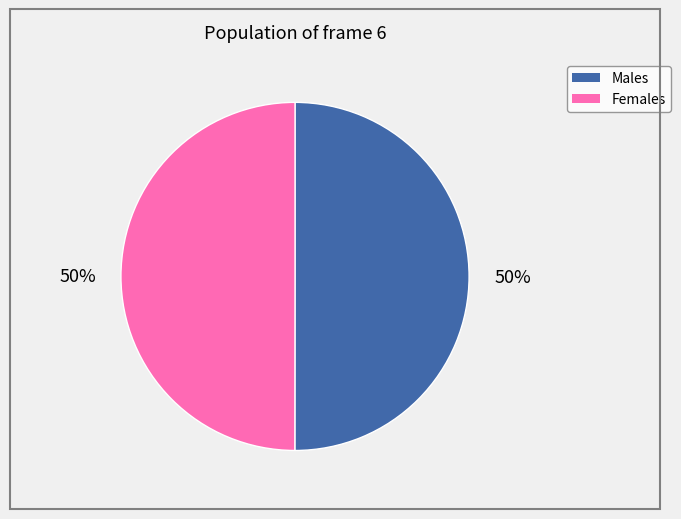

To the nearest percent, what is the average slice percentage?

50%